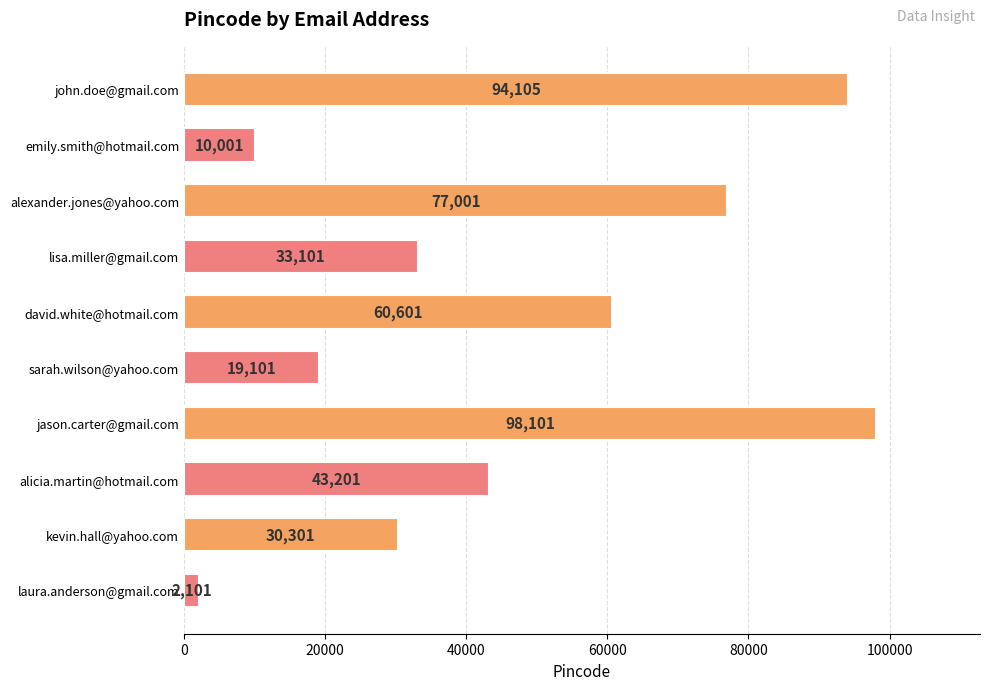

What is the sum of all values?

467614